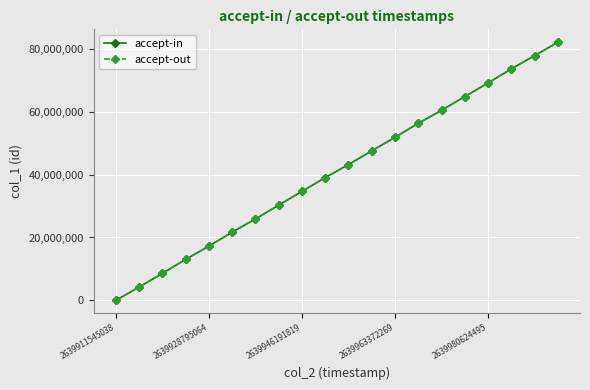

True or false: accept-out and accept-in intersect in this chart.

False